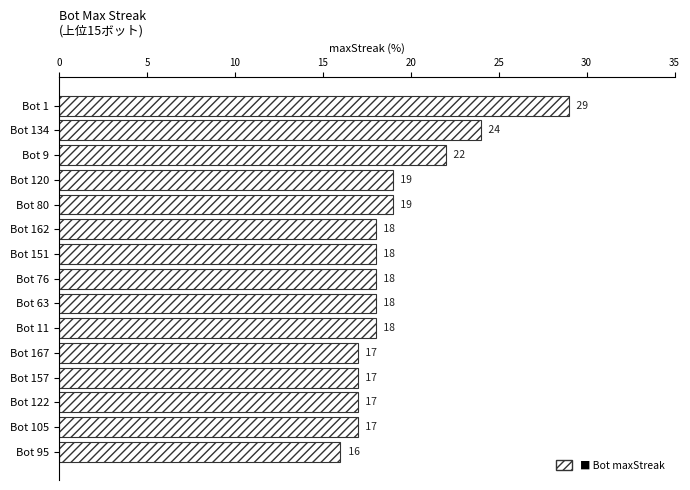

Are the bars horizontal?

Yes